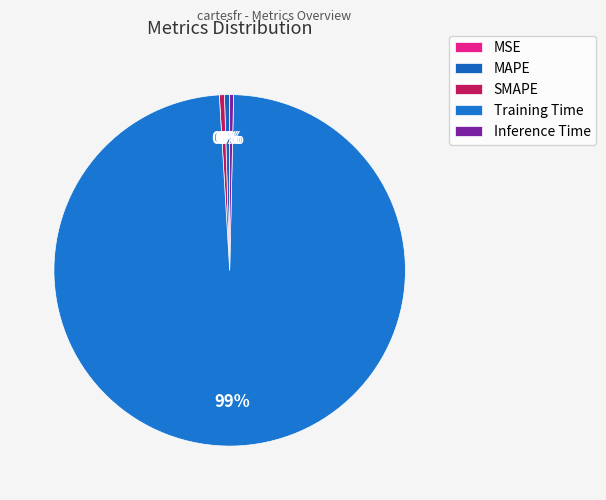

What is the smallest slice in the pie chart?

MSE